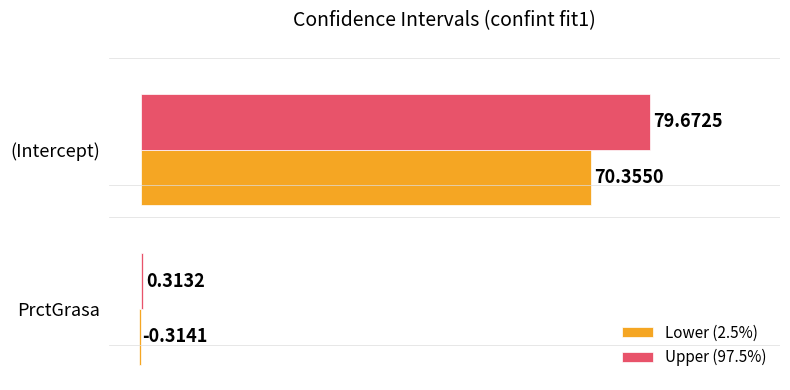

Which series has the largest total across all categories?

Upper (97.5%)